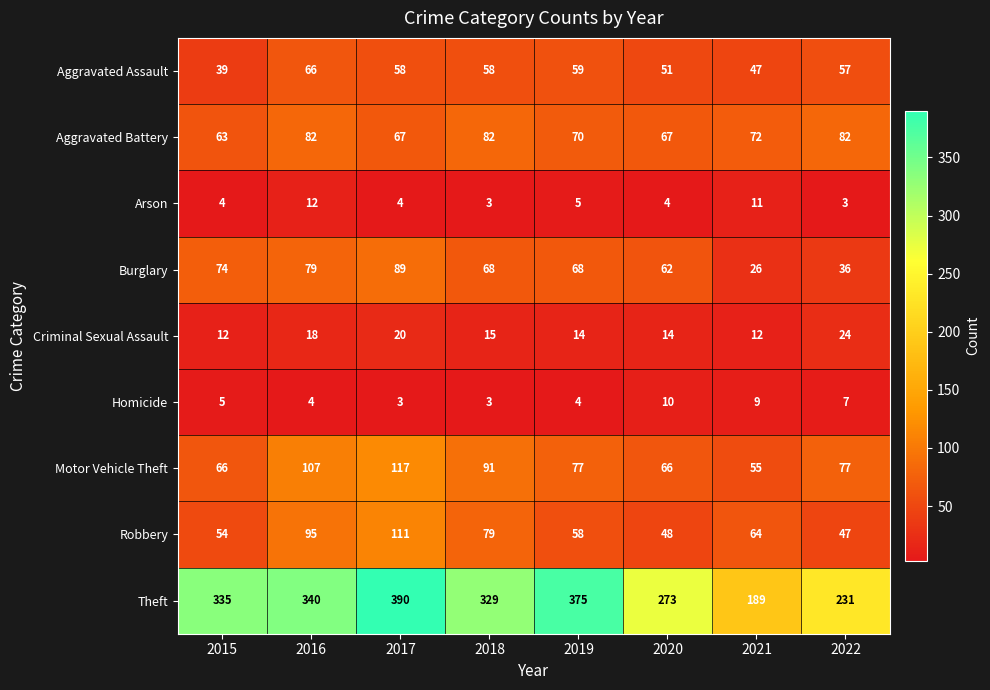

Which category has the highest value in the Burglary series?

2017